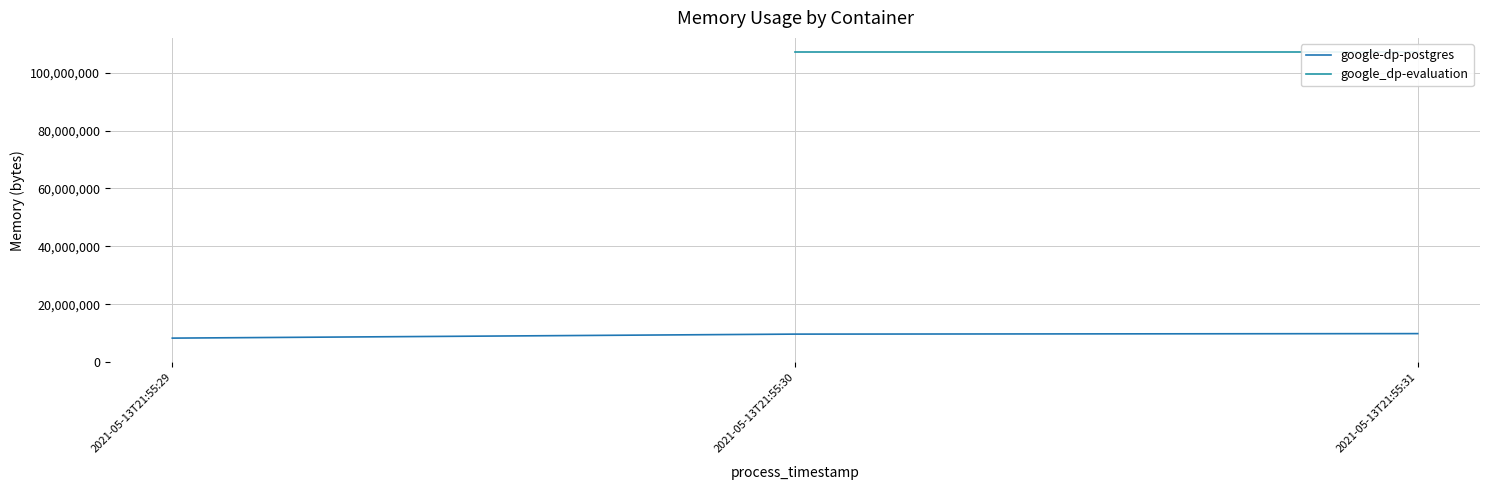

Is it true that the value at 2021-05-13T21:55:29 is 8388608?

True